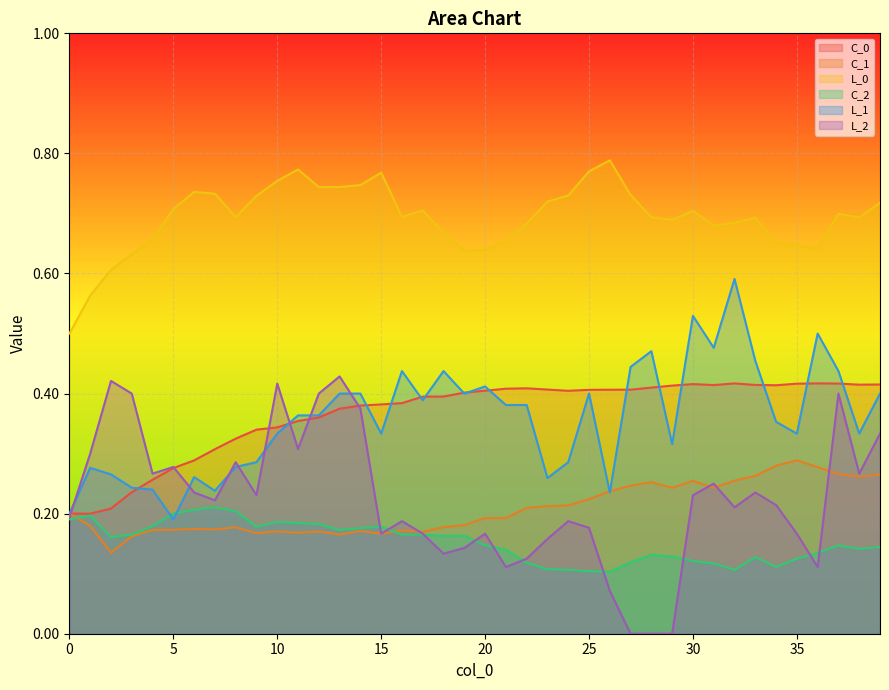

What is the value of the C_2 point at the 26th from the left?

0.1